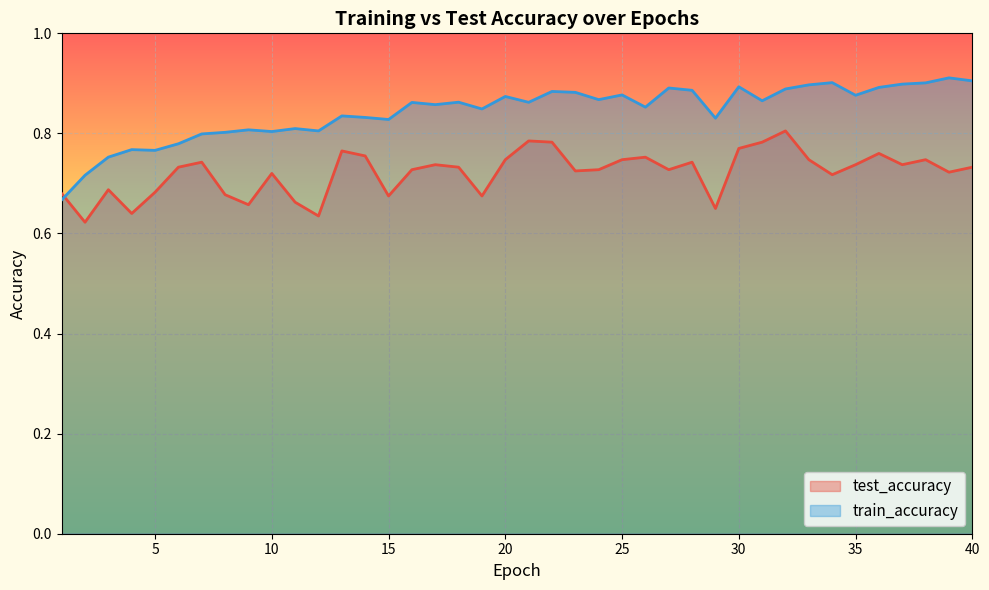

Reading left to right, what are all the values shown in this chart?

test_accuracy: 0.7	0.6	0.7	0.6	0.7	0.7	0.7	0.7	0.7	0.7	0.7	0.6	0.8	0.8	0.7	0.7	0.7	0.7	0.7	0.7	0.8	0.8	0.7	0.7	0.7	0.8	0.7	0.7	0.7	0.8	0.8	0.8	0.7	0.7	0.7	0.8	0.7	0.7	0.7	0.7
train_accuracy: 0.7	0.7	0.8	0.8	0.8	0.8	0.8	0.8	0.8	0.8	0.8	0.8	0.8	0.8	0.8	0.9	0.9	0.9	0.8	0.9	0.9	0.9	0.9	0.9	0.9	0.9	0.9	0.9	0.8	0.9	0.9	0.9	0.9	0.9	0.9	0.9	0.9	0.9	0.9	0.9